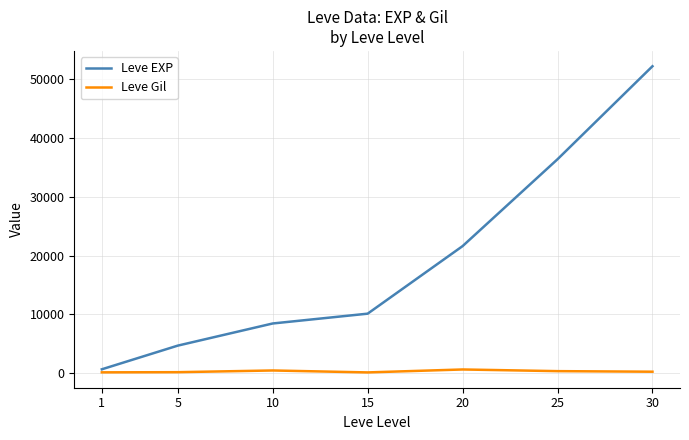

Between 1 and 15, which series saw the biggest shift?

Leve EXP